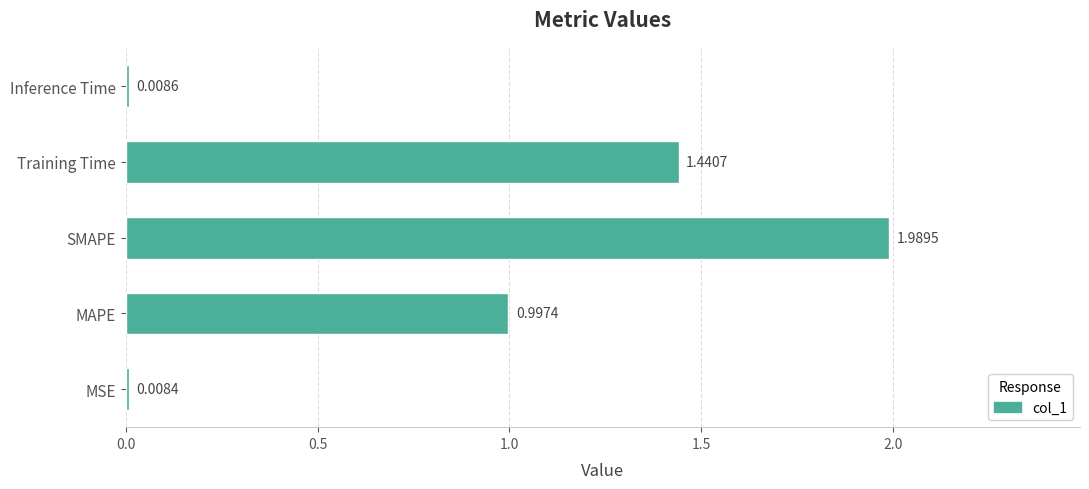

Where is the data nearest to the value 0?

MSE